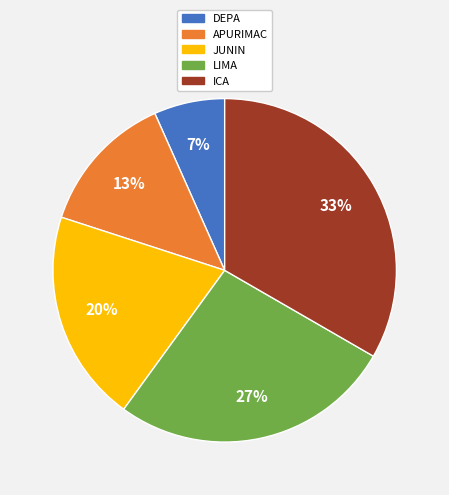

Approximately how many times larger is the value at APURIMAC compared to ICA?

0.4